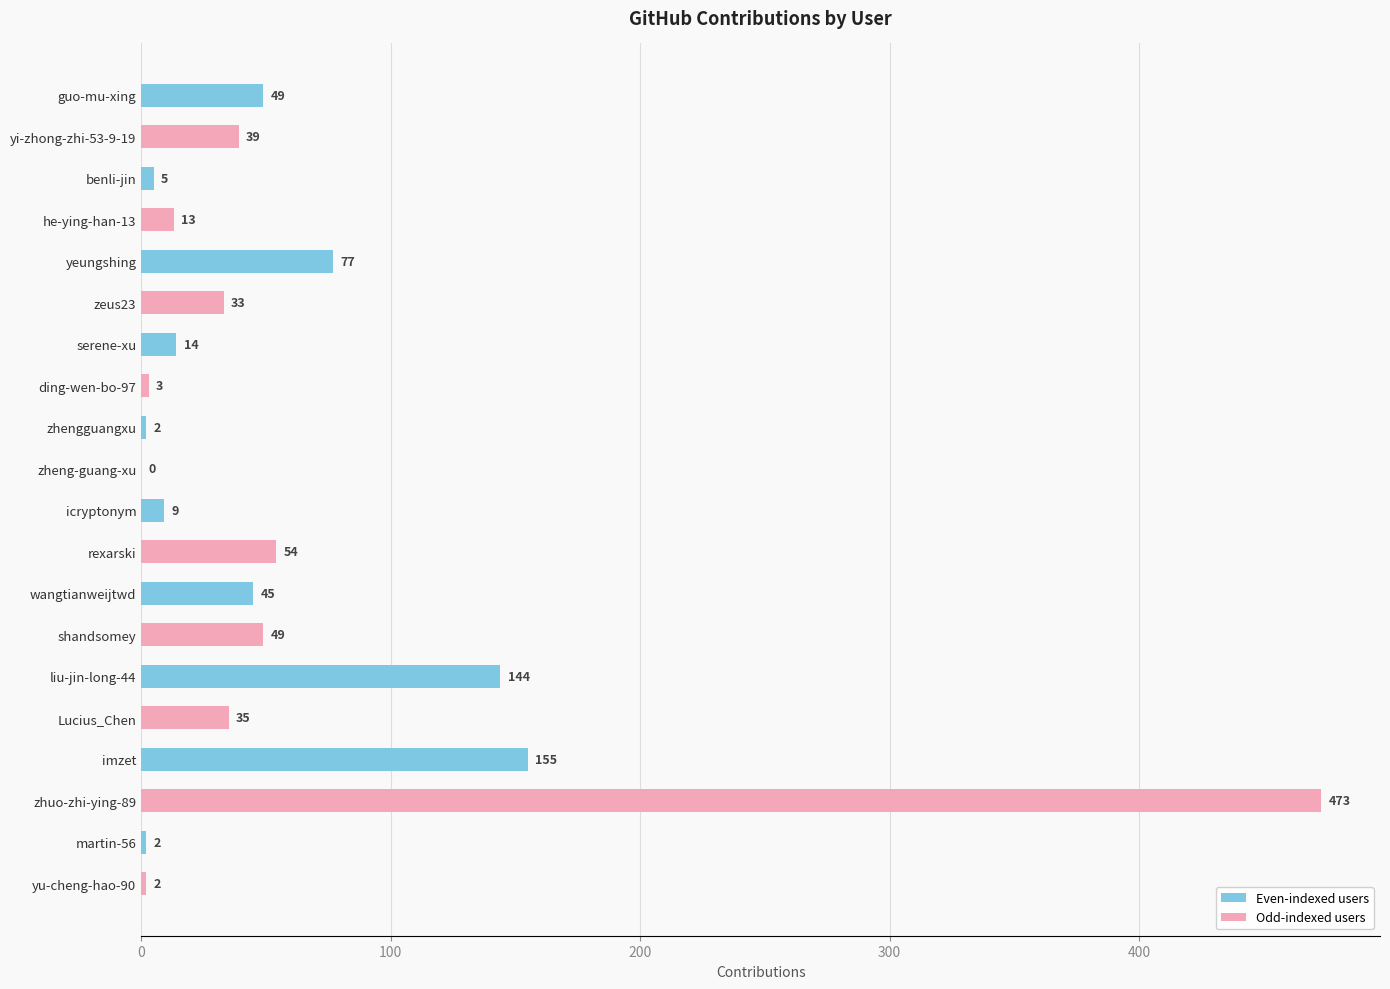

What is the greatest value displayed?

473